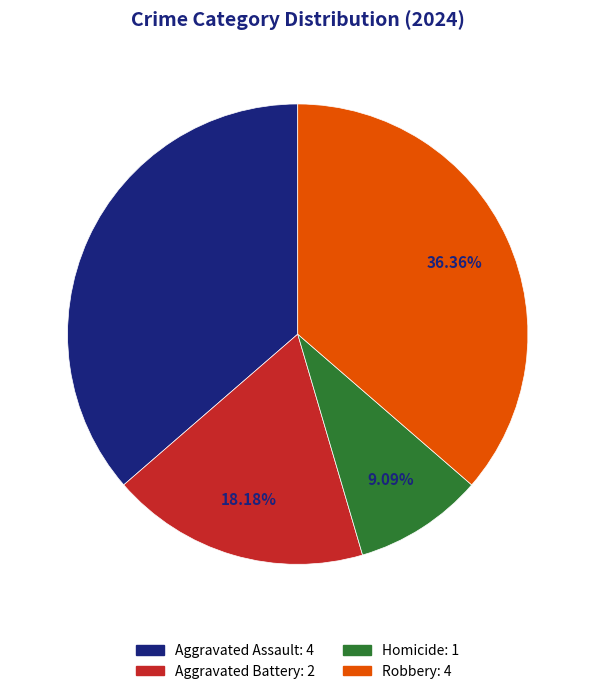

To the nearest percent, what is the average slice percentage?

25%